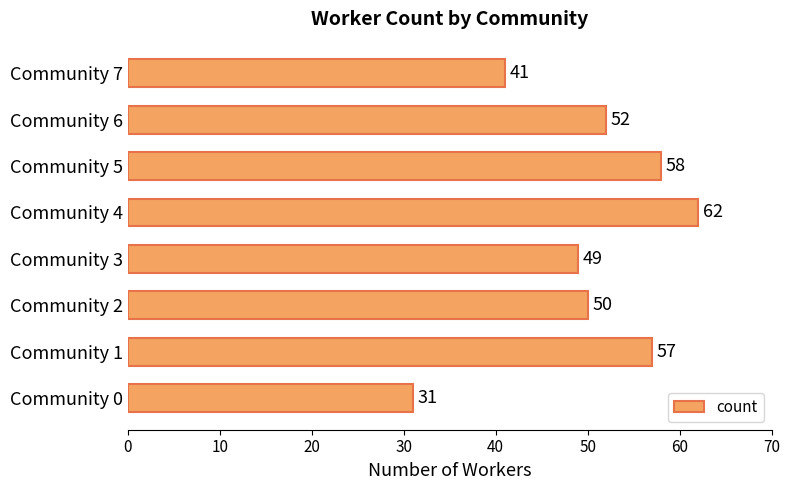

At which label is the value closest to 46?

Community 3